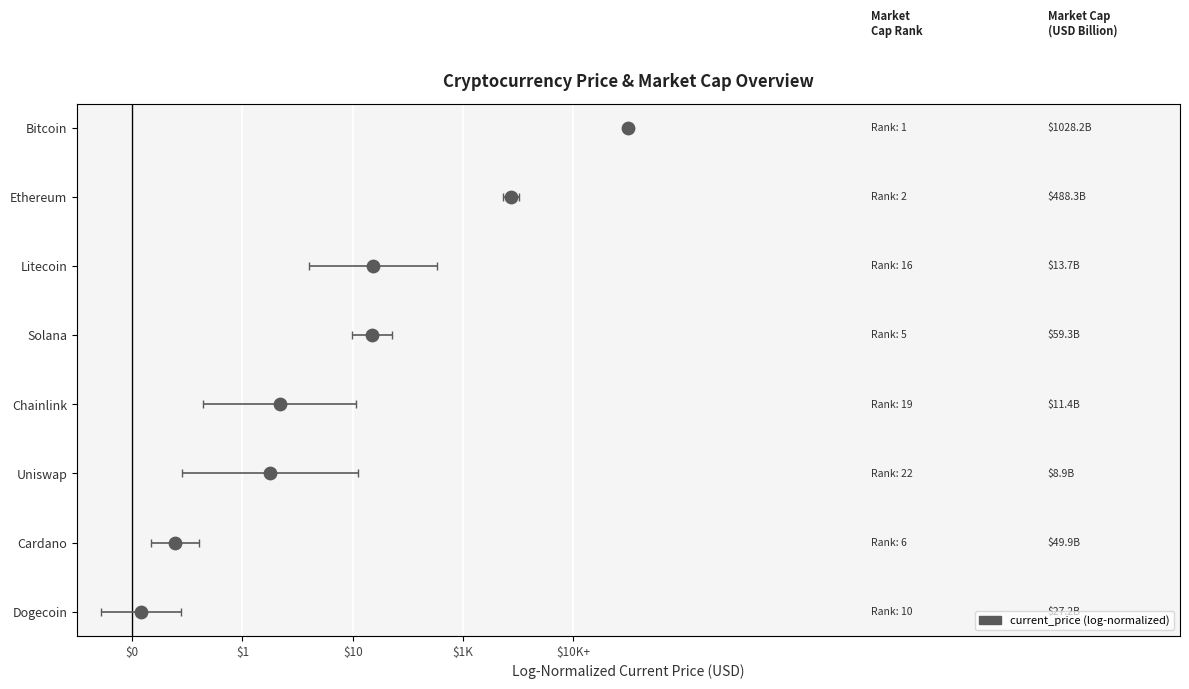

What is the total value across all series at $10?

2.1